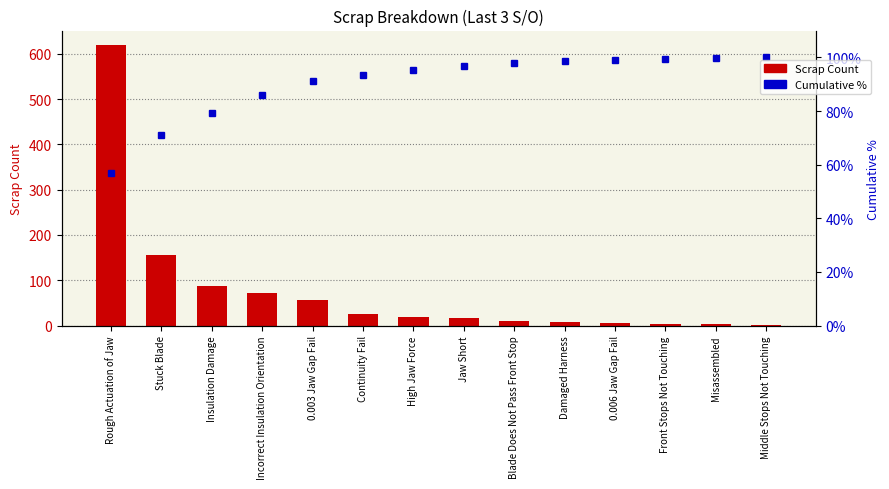

What is the average value of the Cumulative % series?

90.4